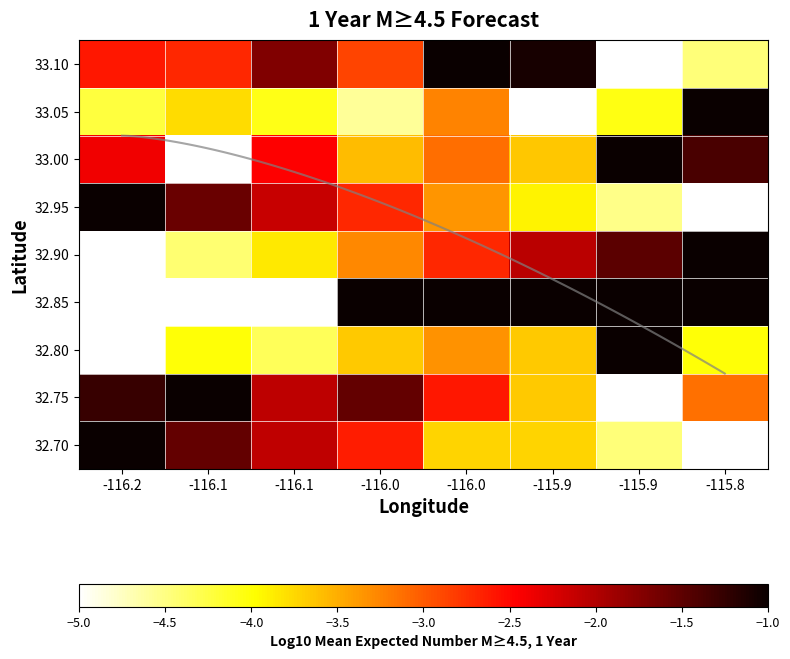

Where is 32.70 nearest to the value -3?

-116.0